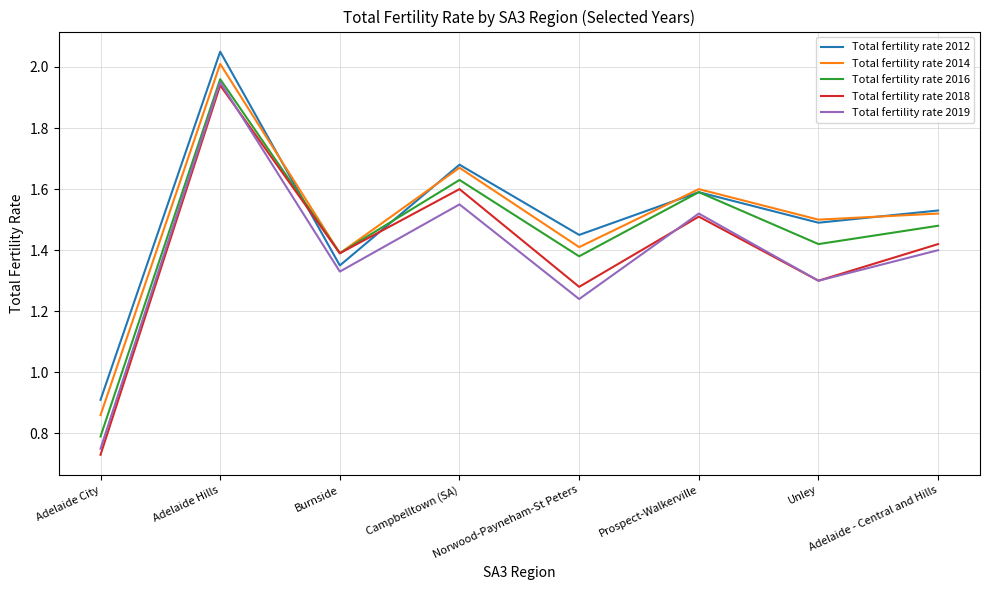

How many distinct data groups are displayed?

5